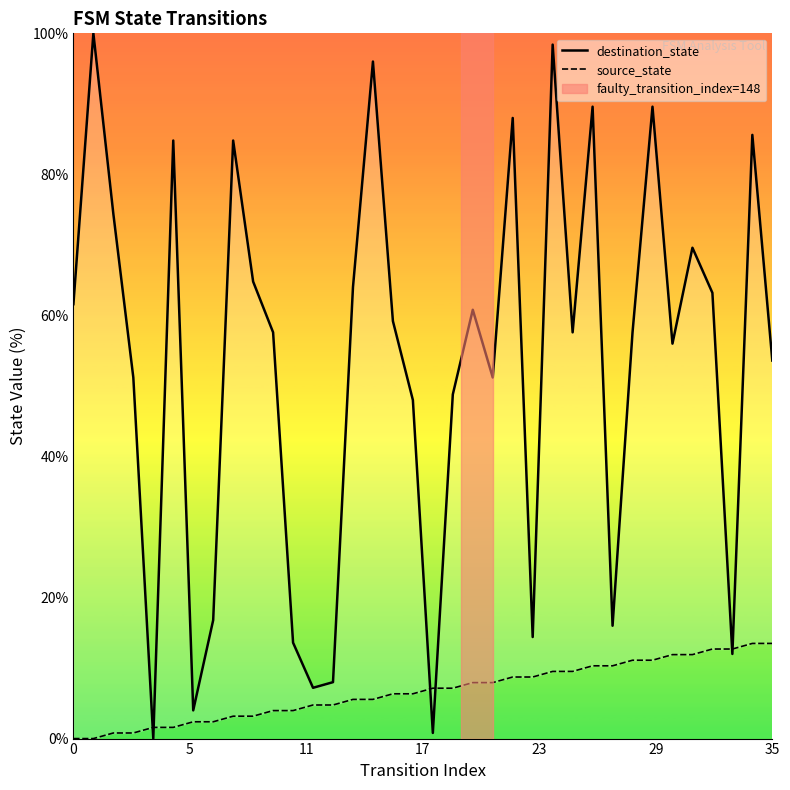

True or false: destination_state has a value of 88.0 at 22.

True